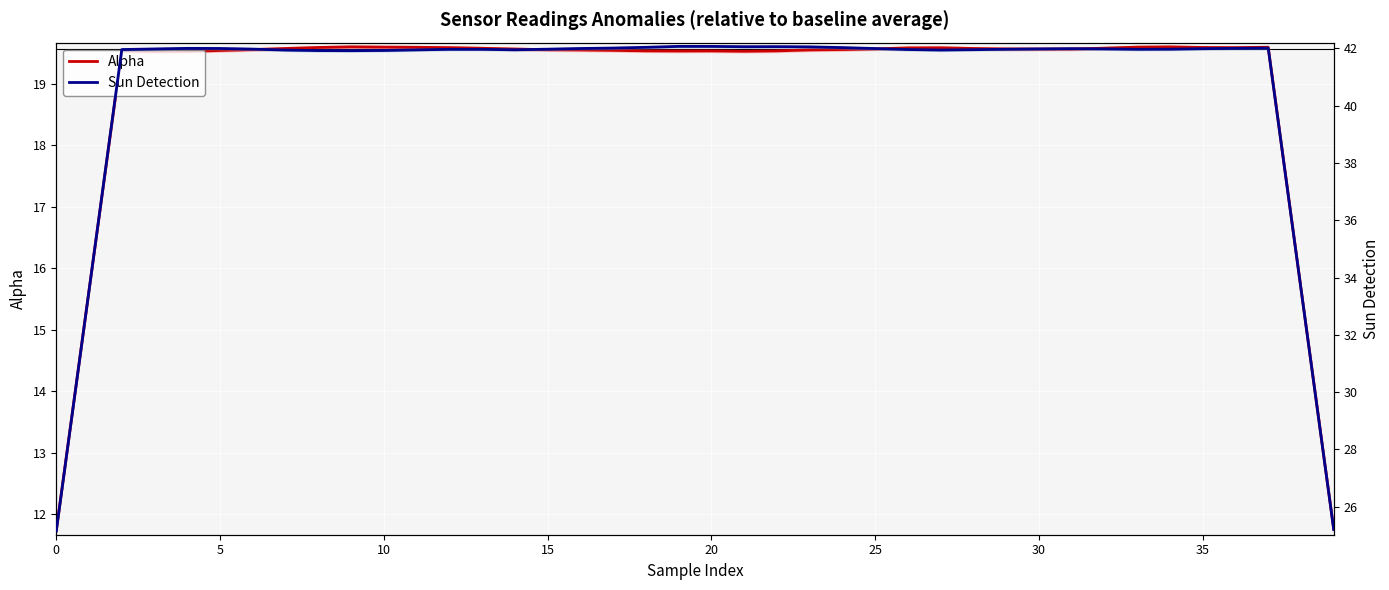

True or false: Sun Detection has a value of 42.1 at 23.

True